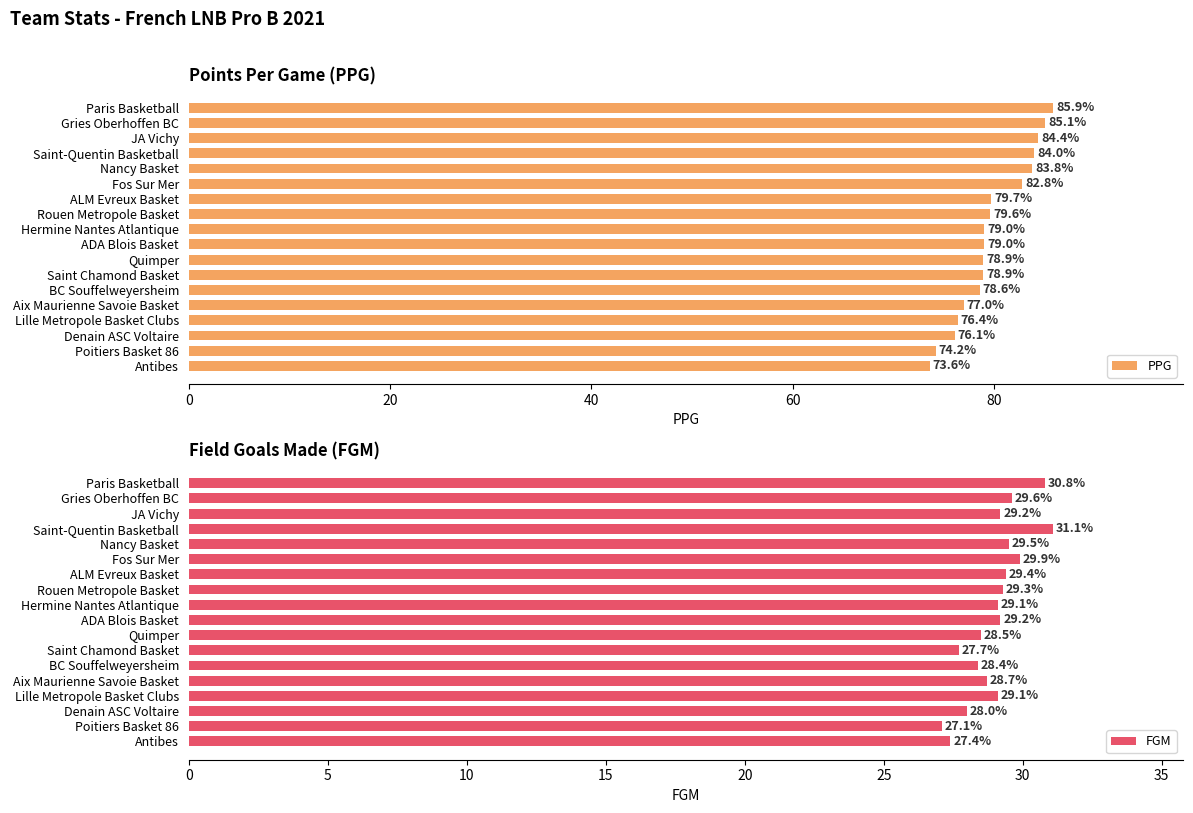

Which category has the lowest value in the PPG series?

Antibes